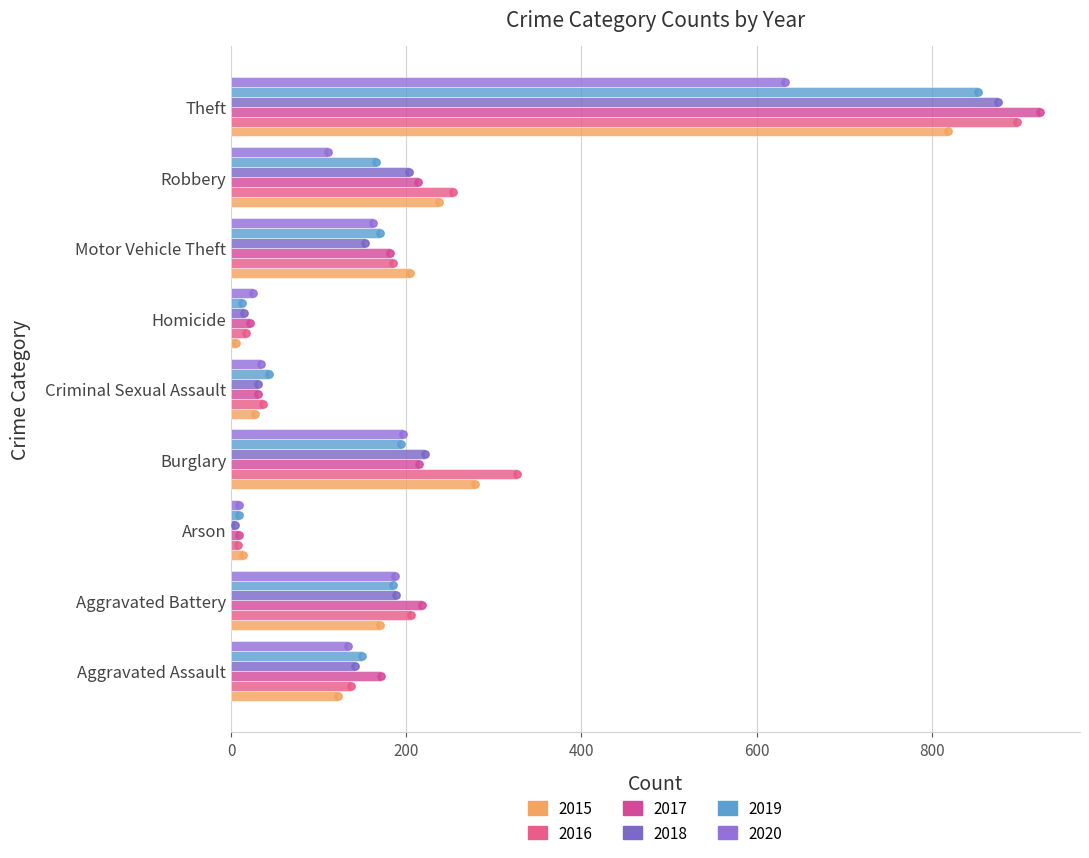

Which series has the largest total across all categories?

2016